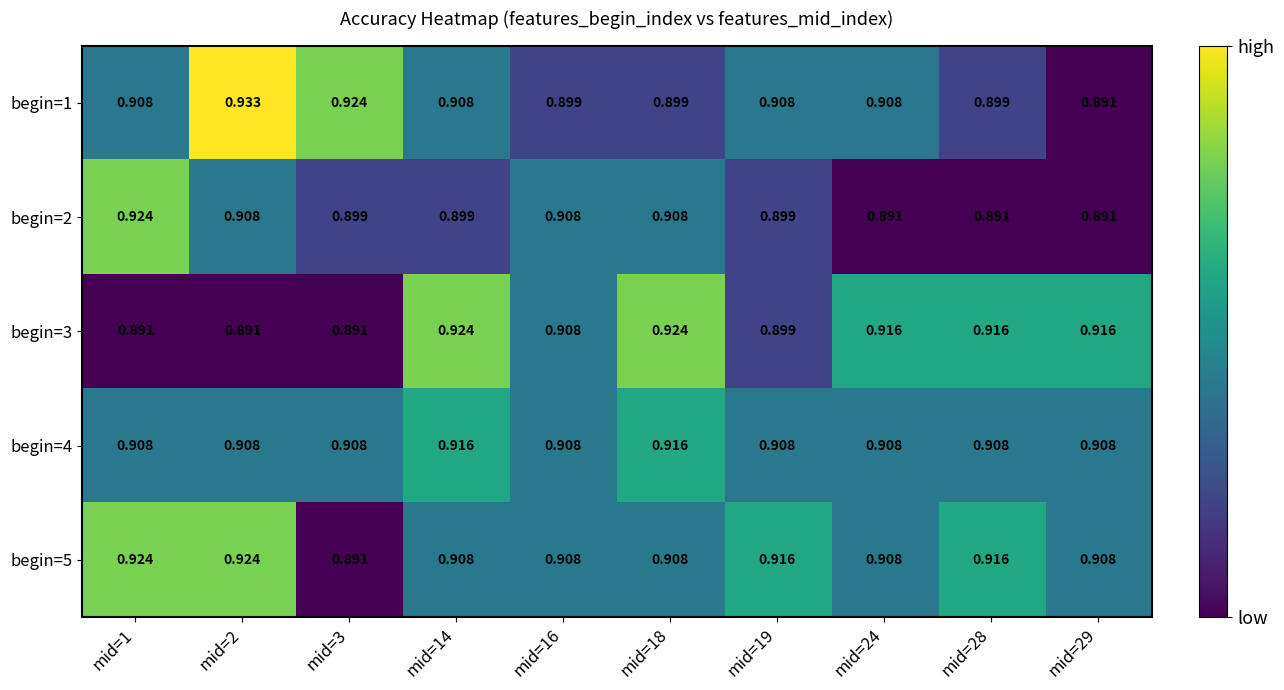

Is the value of begin=3 at mid=3 greater than the value of begin=4 at mid=29?

No